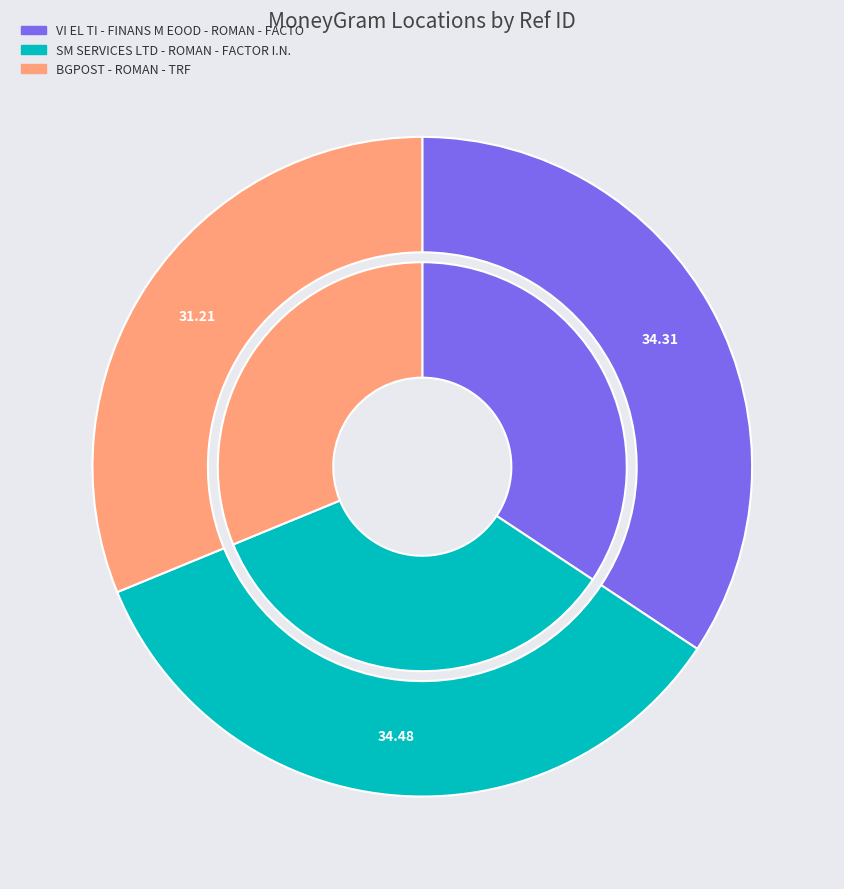

Combined, what portion of the pie is VI EL TI - FINANS M EOOD - ROMAN - FACTO and SM SERVICES LTD - ROMAN - FACTOR I.N.?

68.8%